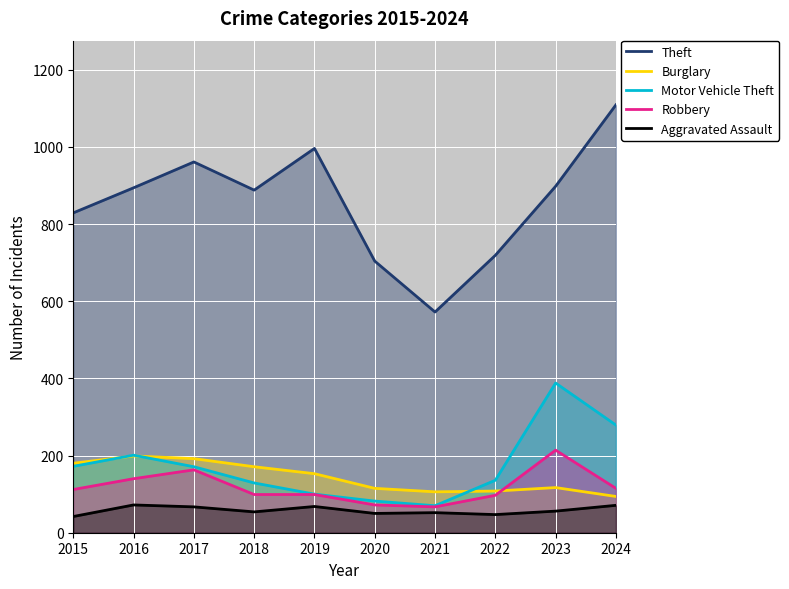

How many interior local valleys does the Robbery series have?

1